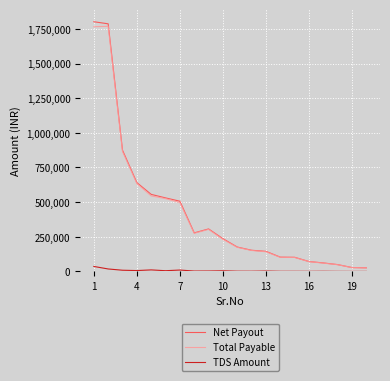

What is the maximum value for Net Payout?

1801714.3